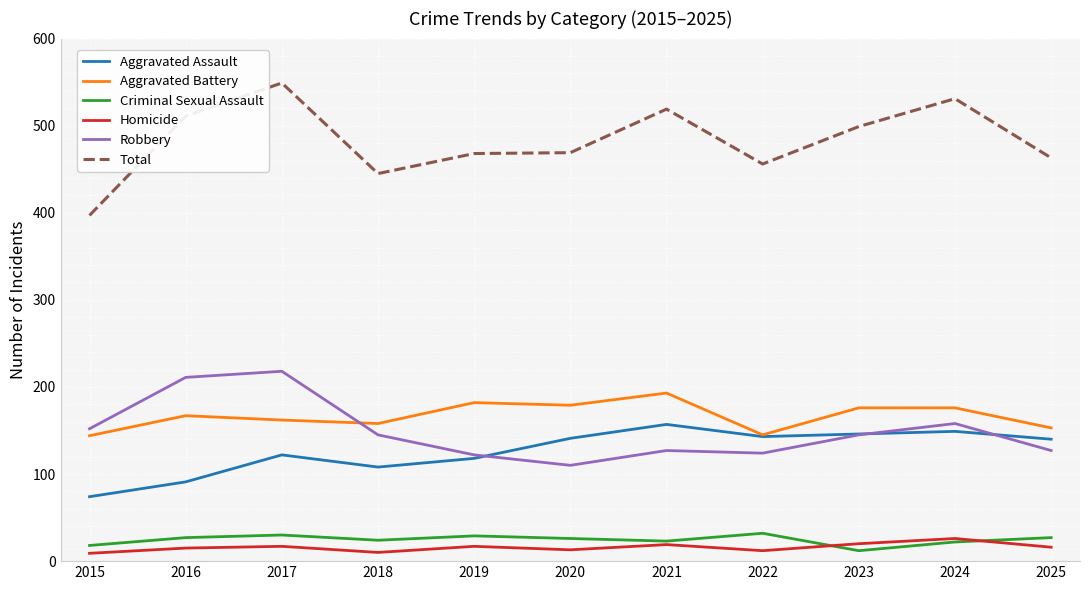

True or false: Aggravated Assault has a value of 146 at 2023.

True